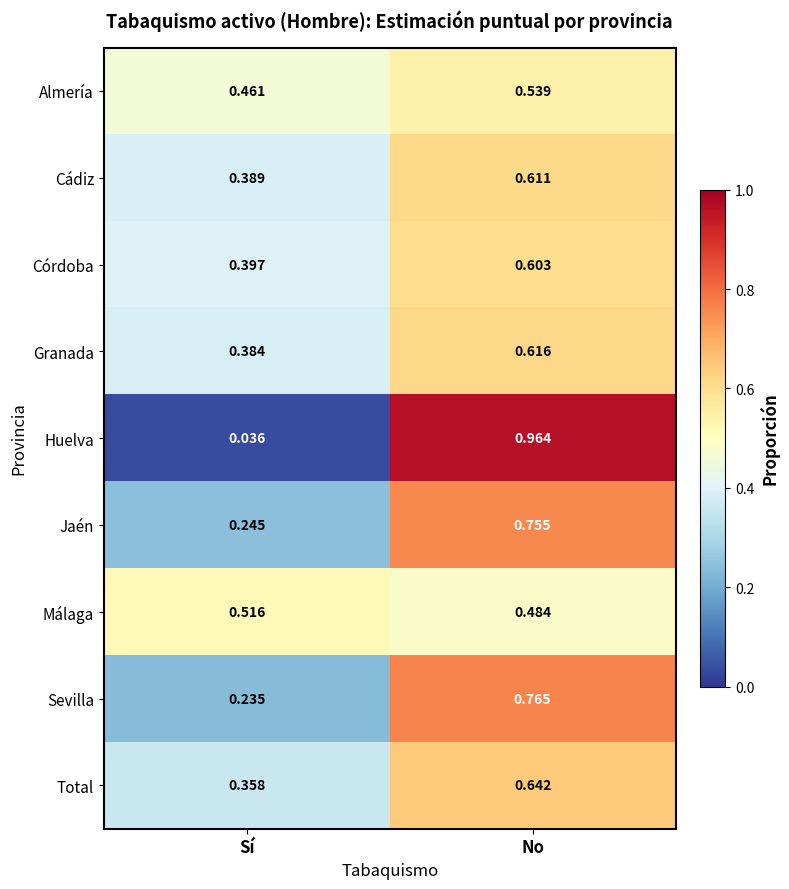

Between Sí and No, which series saw the biggest shift?

Huelva